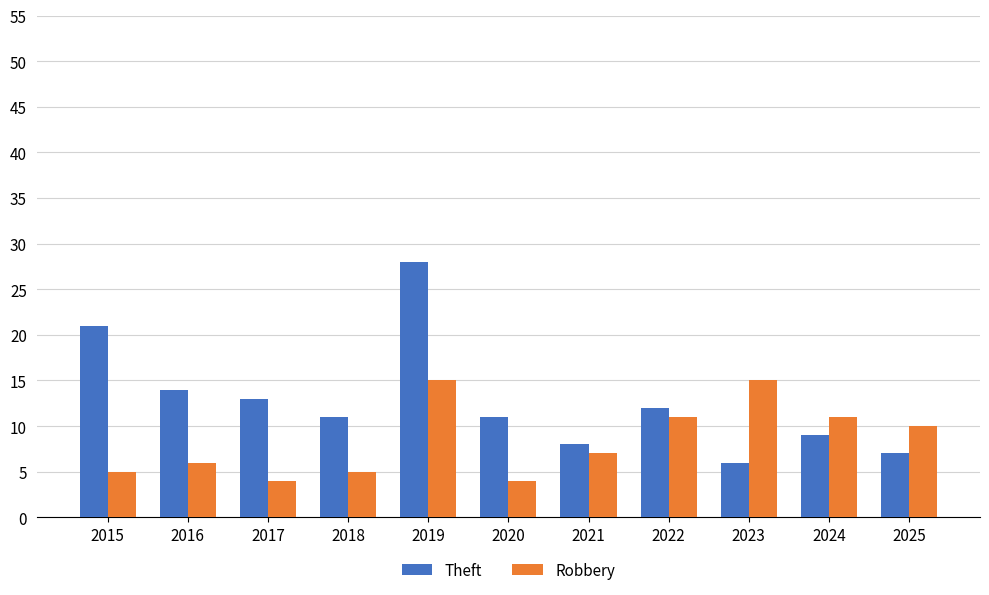

What is the value of the Robbery bar at the 10th from the left?

11